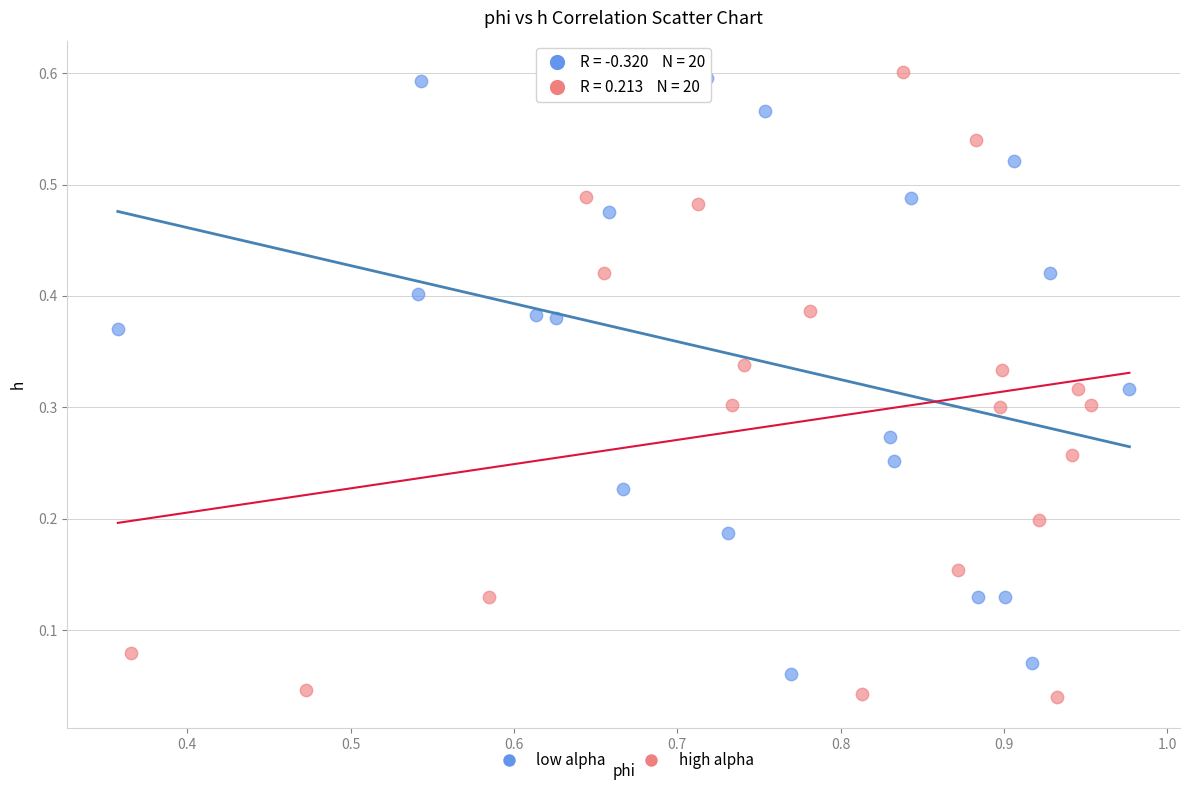

What are all the series names shown in the legend?

low alpha, high alpha